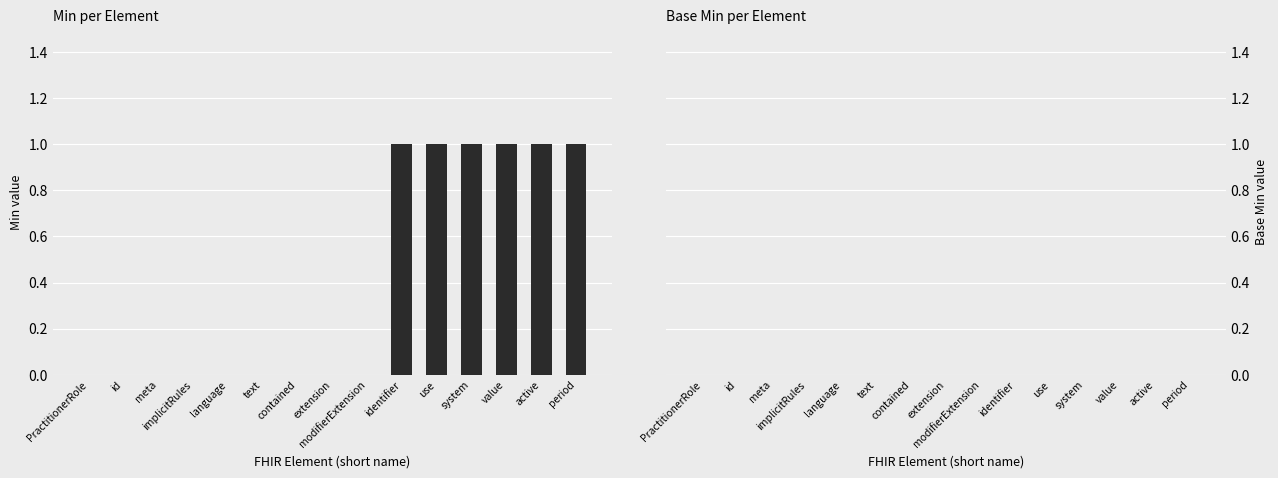

How many distinct data groups are displayed?

1